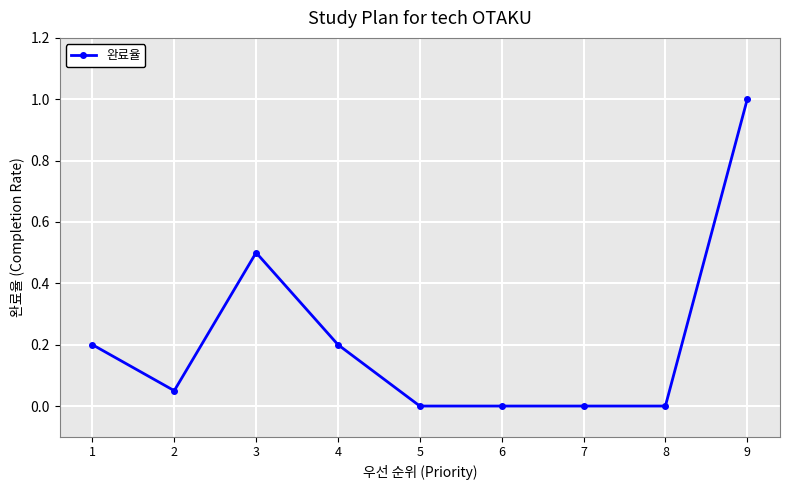

How many categories are shown in the chart?

9